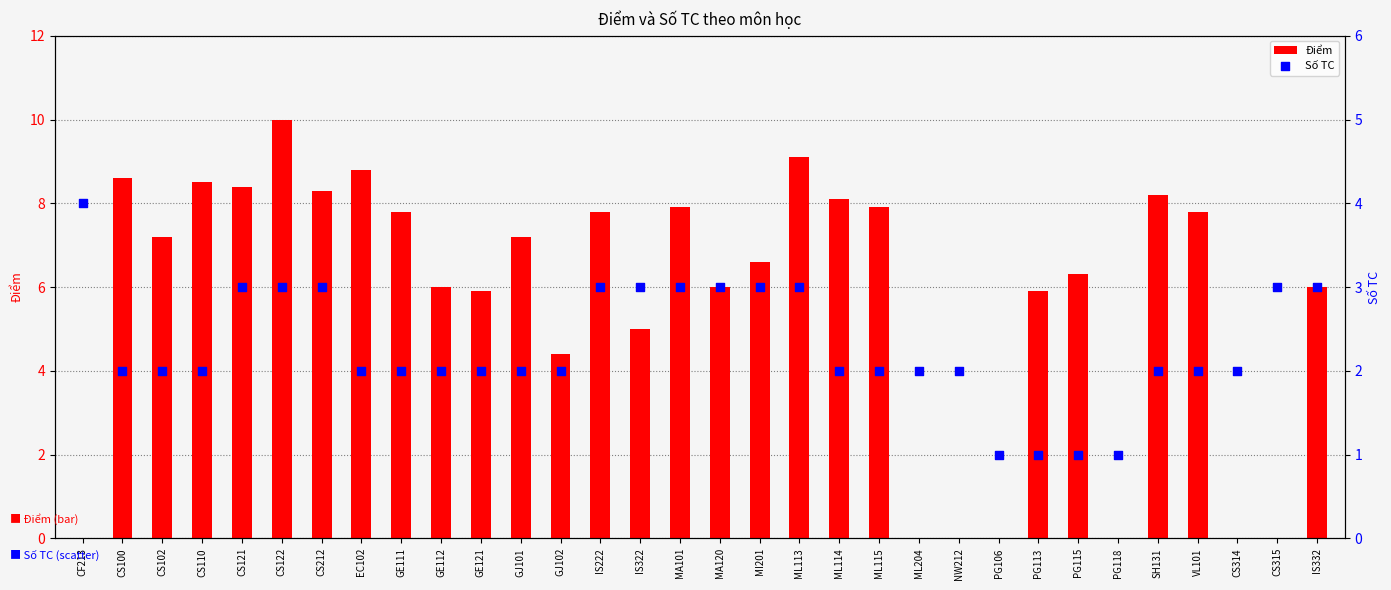

Which series has the largest total across all categories?

Điểm